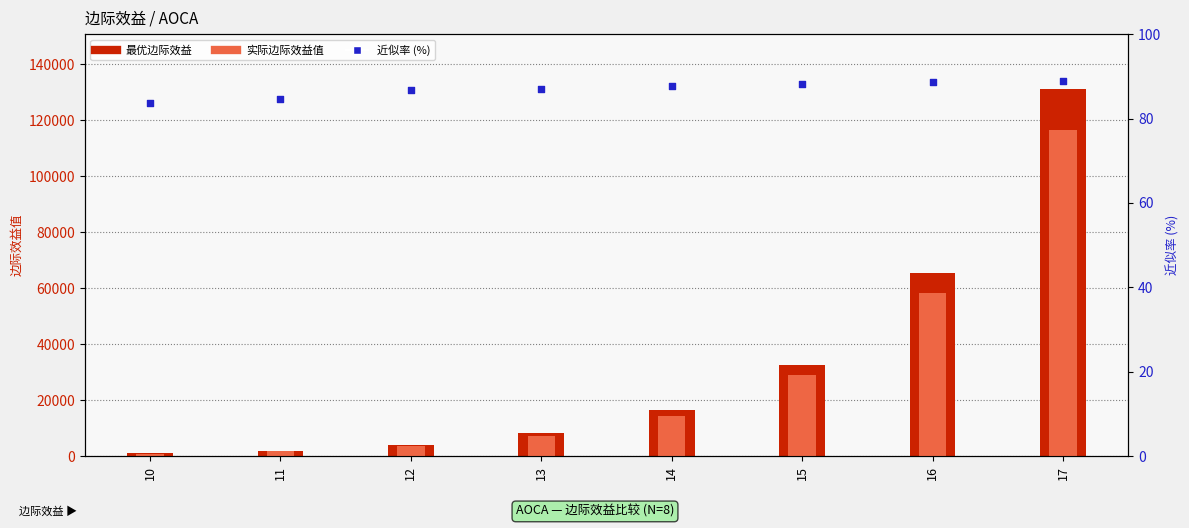

Which series has the widest spread of Y values?

最优边际效益